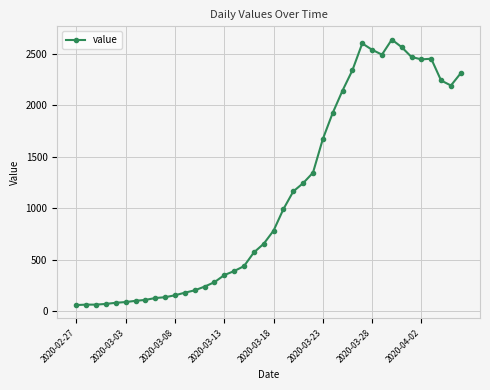

True or false: the data has more than 0 interior local peaks.

True